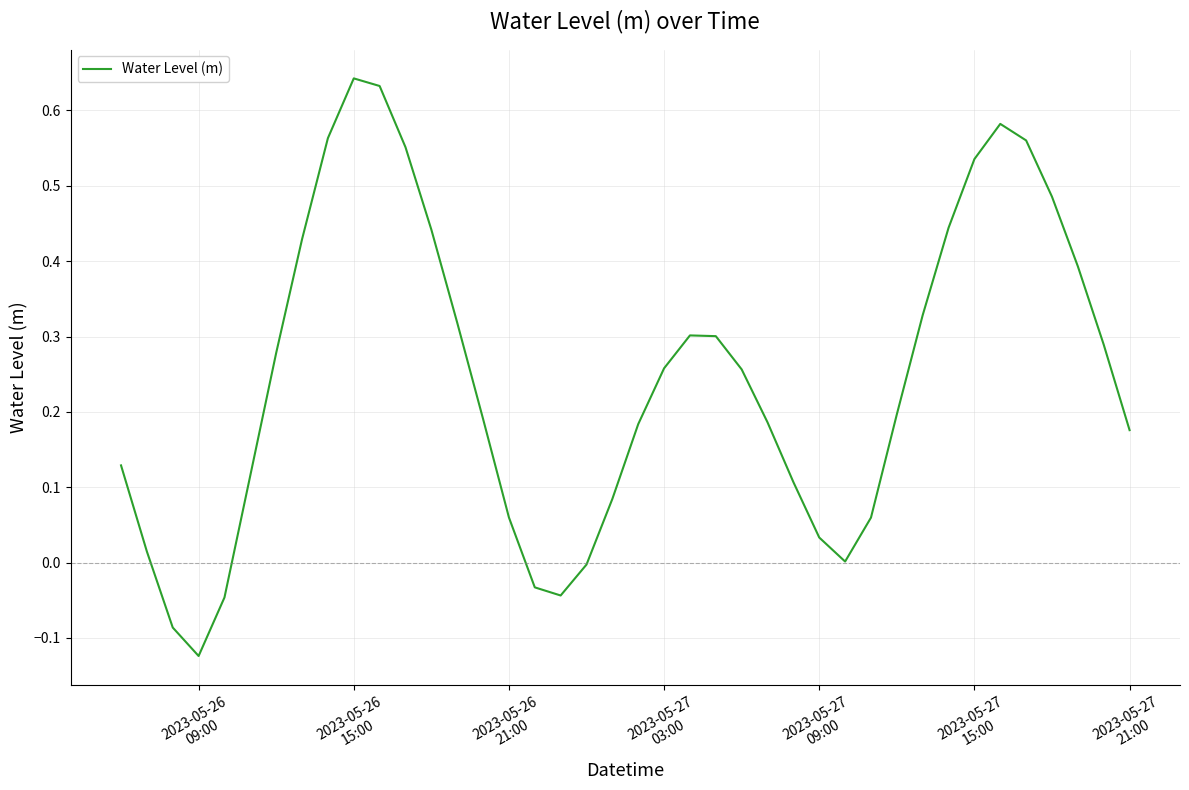

What is the difference between the maximum and minimum values?

0.8